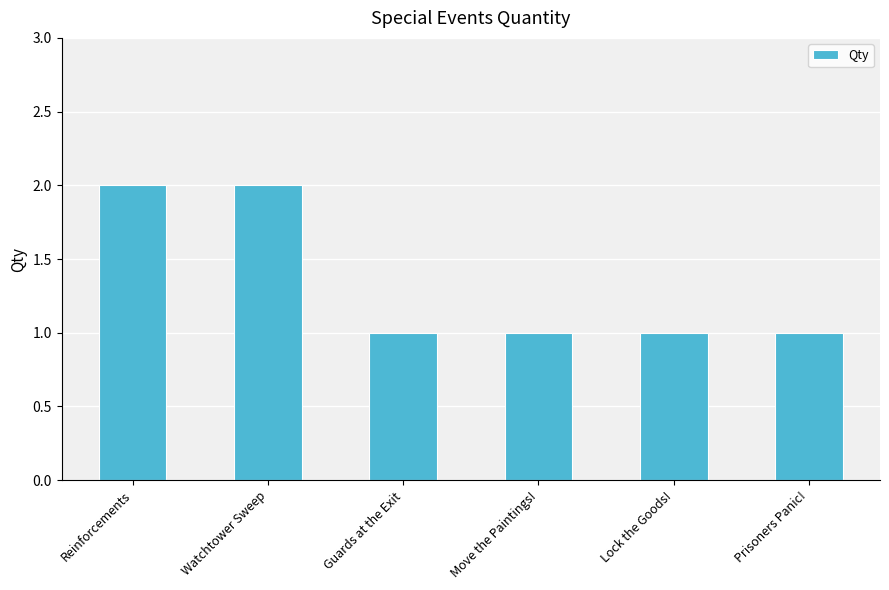

How many bars are there in total?

6